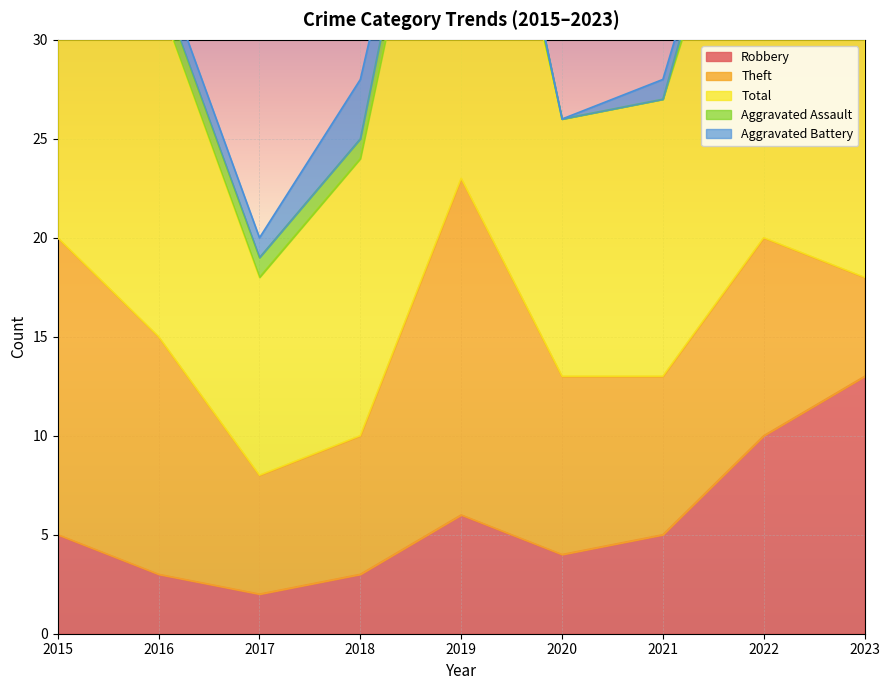

What is the sum of the Aggravated Battery values at 2020 and 2018?

3